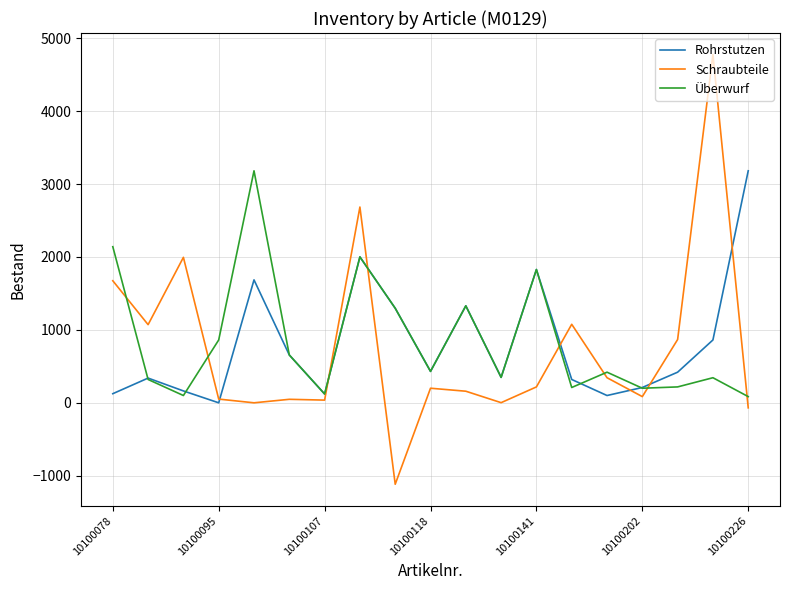

Which series has the largest range (max minus min)?

Schraubteile